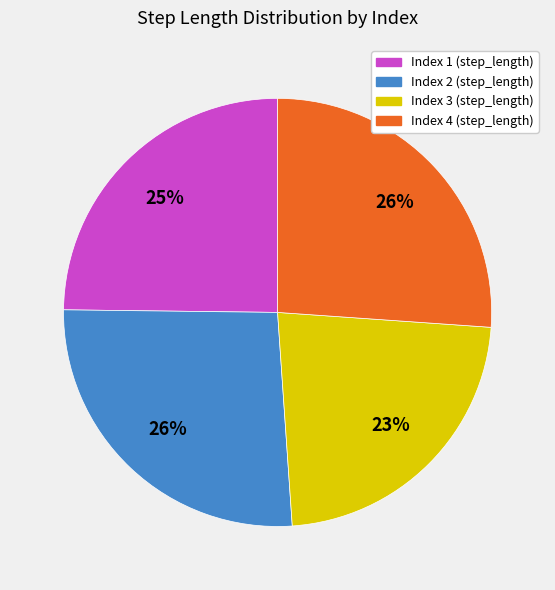

To the nearest percent, what is the average slice percentage?

25%